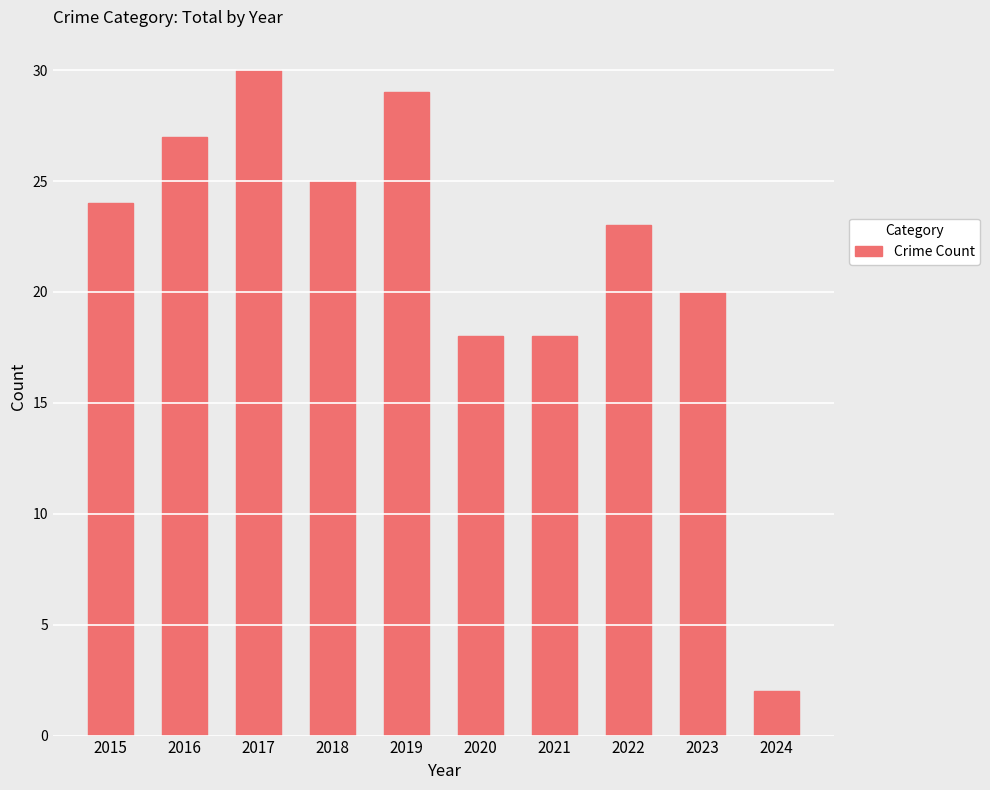

How many series are shown in this chart?

1